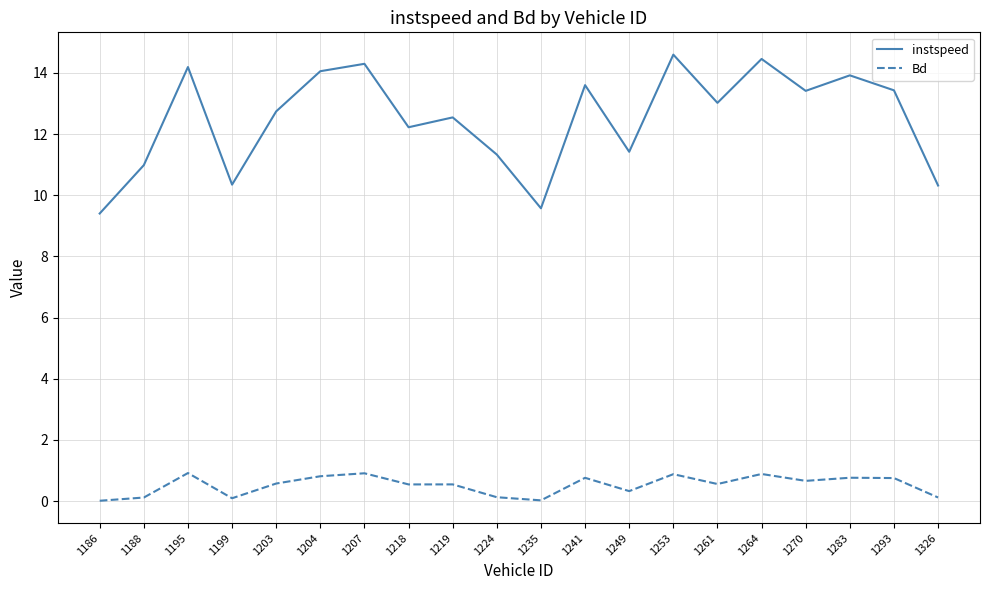

List the series in order of their peak value, lowest first.

Bd, instspeed